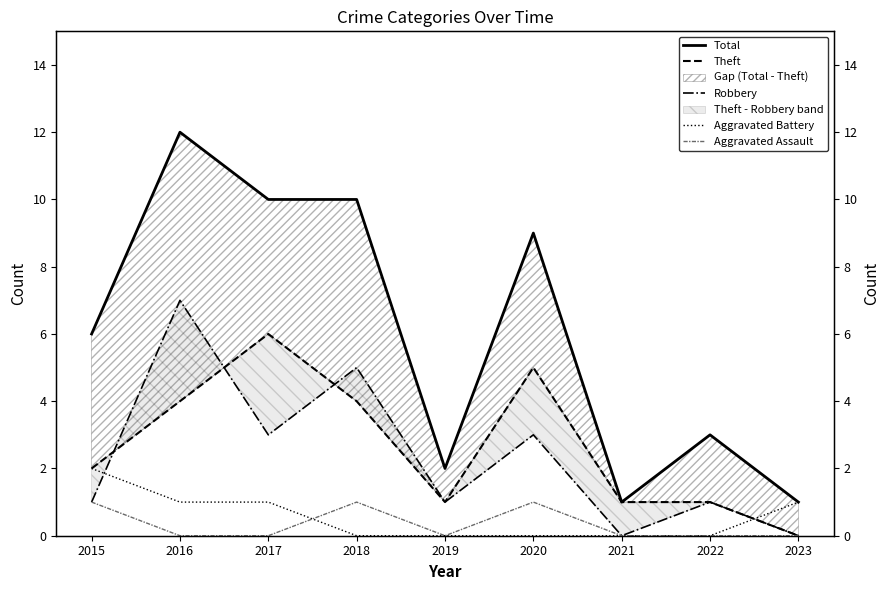

What is the value of the Robbery point at the 1st from the left?

1